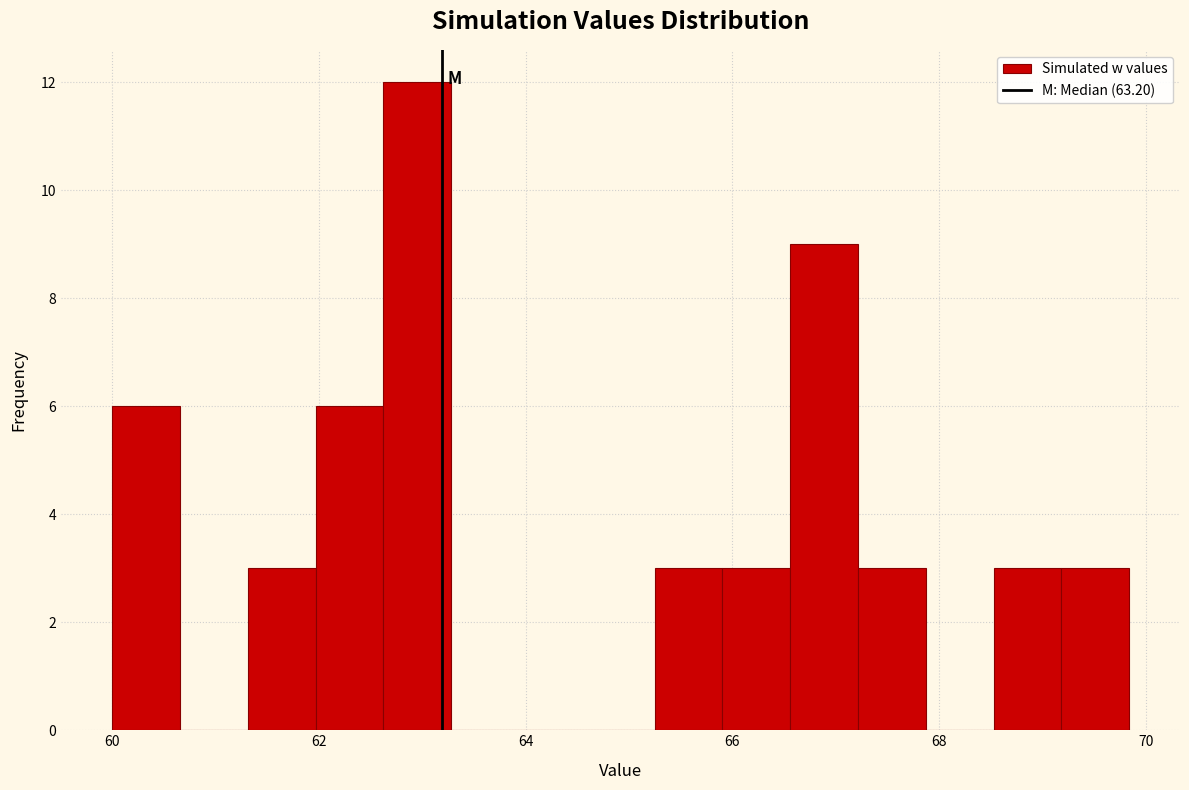

Around what value on the x-axis is the tallest bar? Give the approximate position of its centre, as read against the axis.

63.0